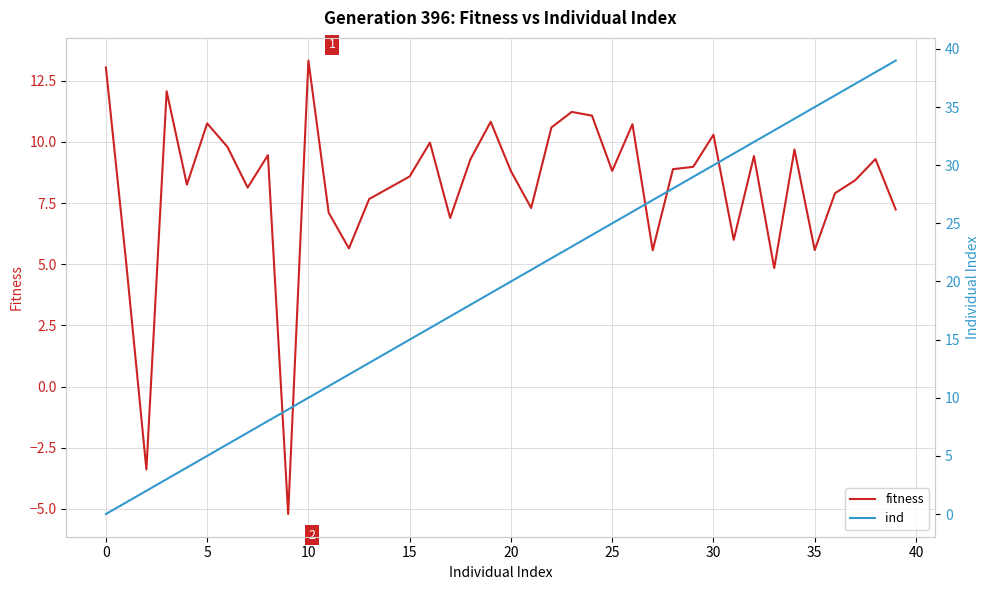

True or false: fitness has a value of 8.8 at 20.

True